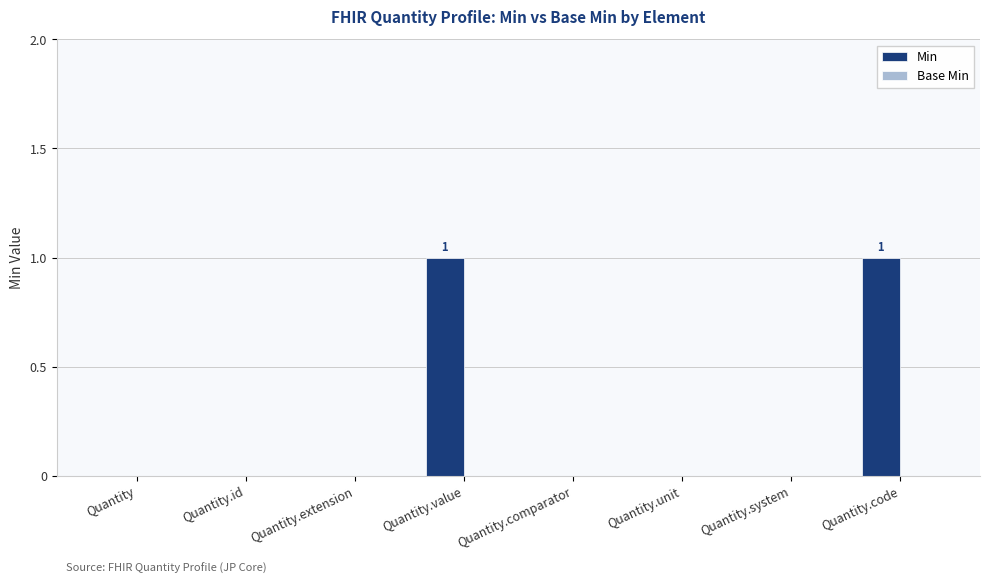

Between Quantity and Quantity.code, which is larger?

Quantity.code